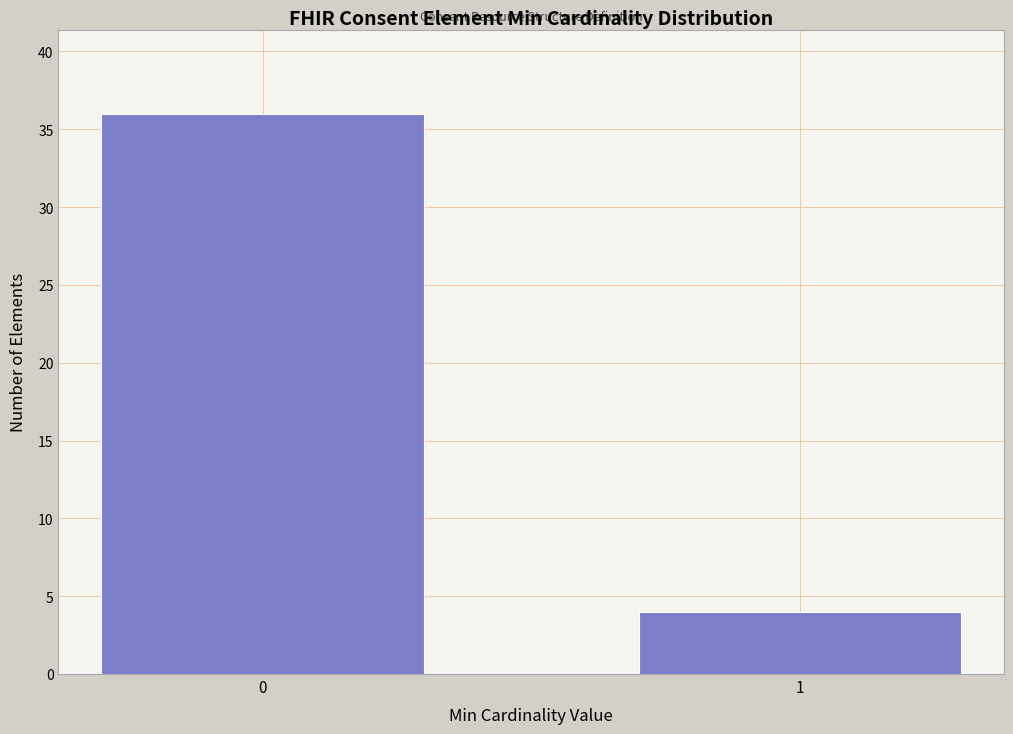

Reading left to right, transcribe all the data shown in this chart.

36	4